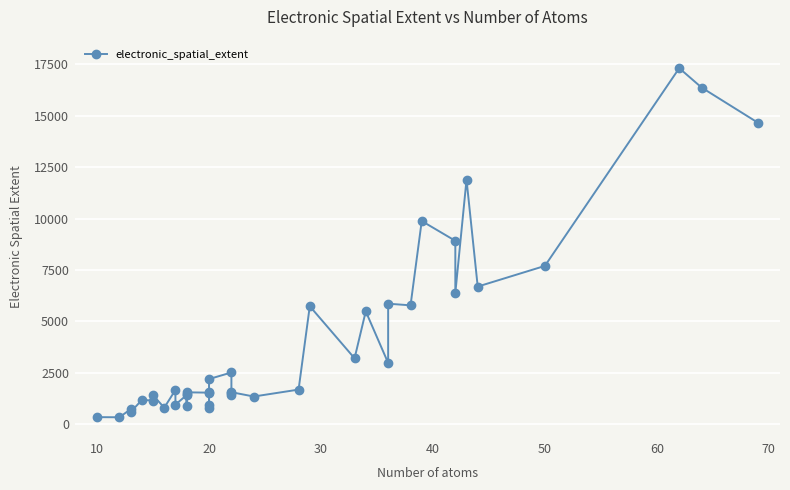

How many values are below 1558?

20